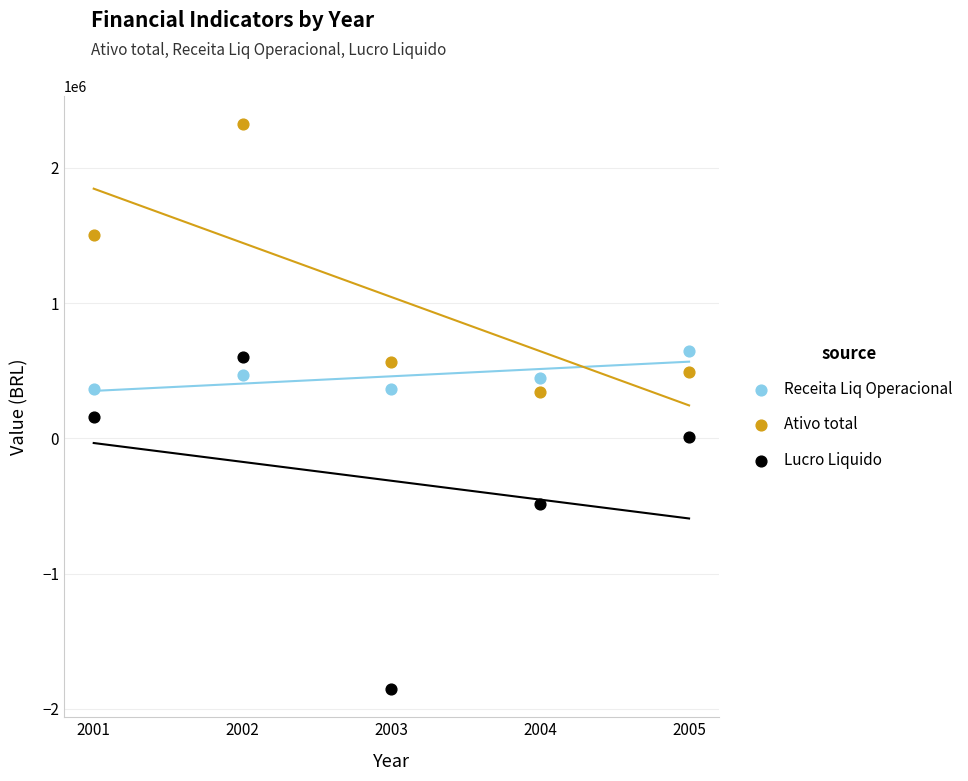

Which series reaches the maximum Y coordinate?

Ativo total